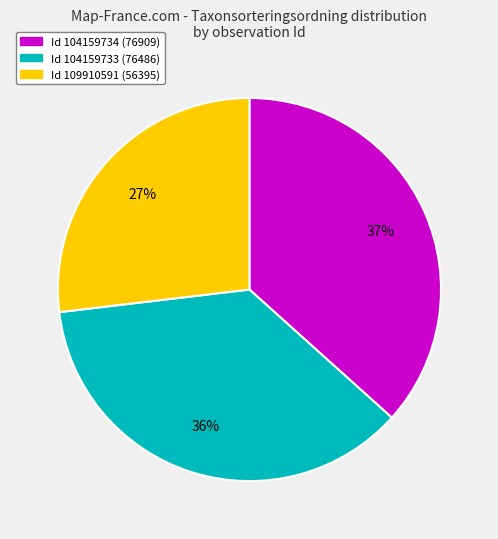

Does any single category account for the majority?

No